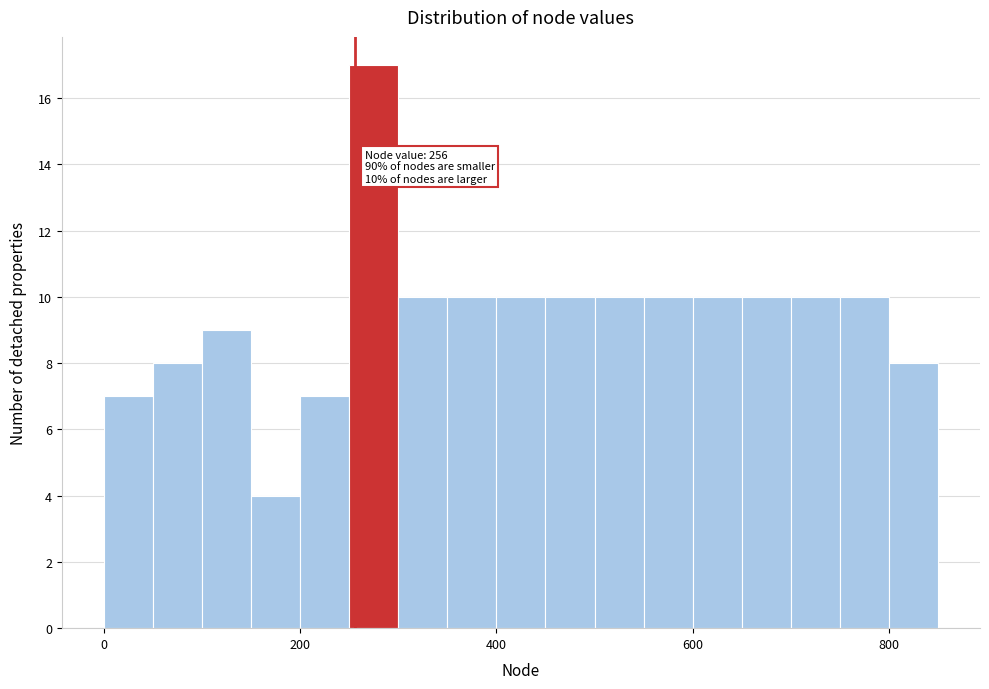

Read against the x-axis, roughly where is the centre of the tallest bar?

280